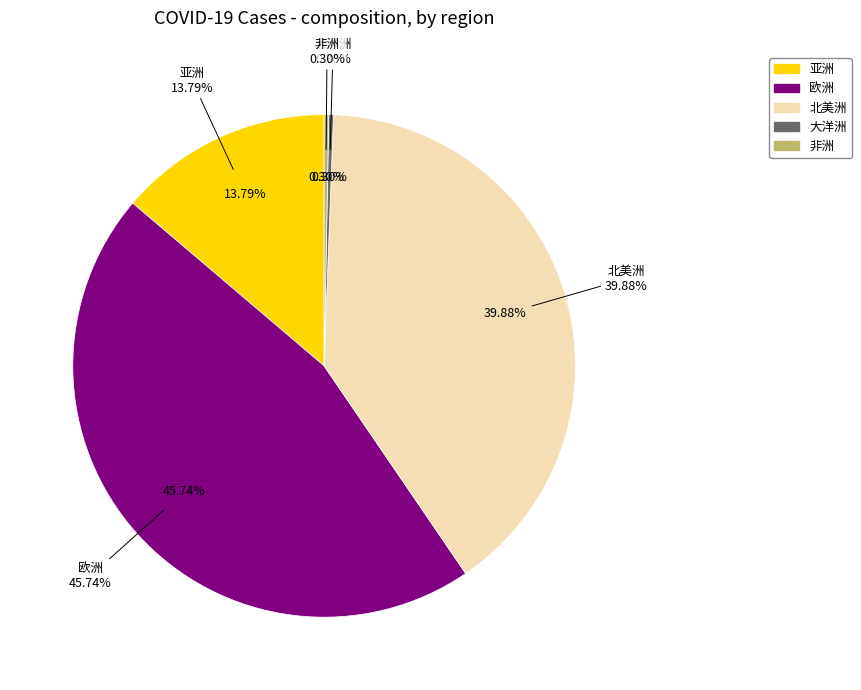

The 北美洲 slice represents 10% of the pie. True or false?

False